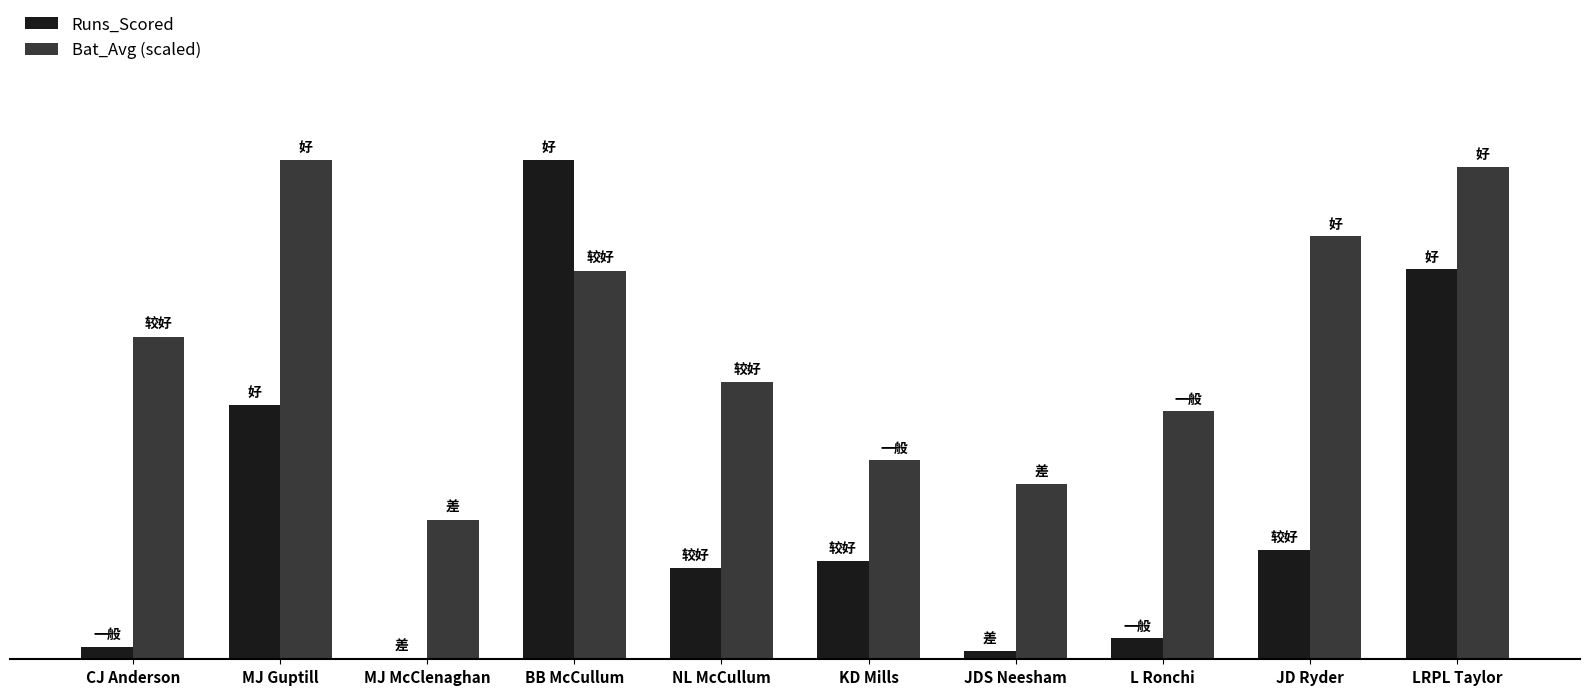

Are the bars horizontal?

No